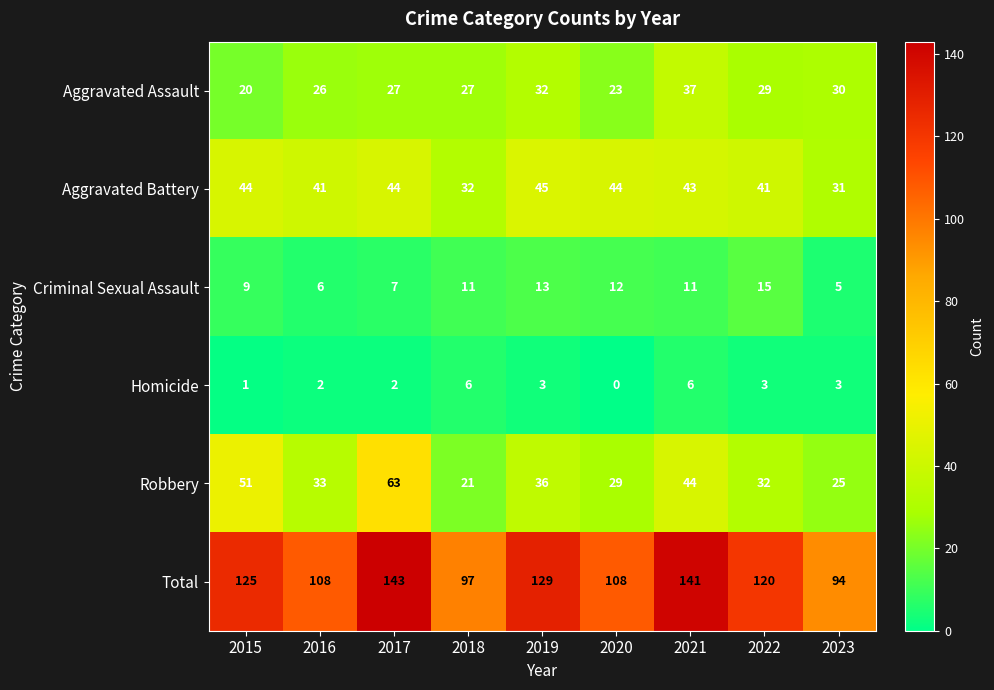

What is the sum of the Total values at 2023 and 2016?

202